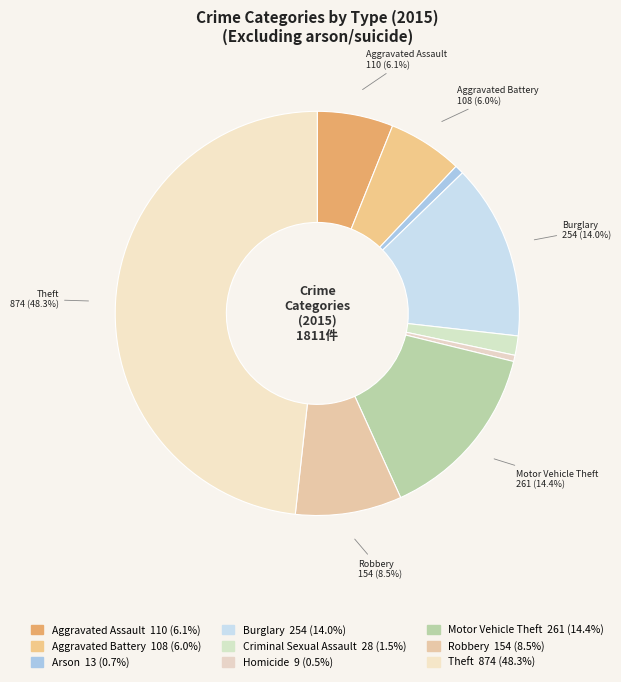

What is the total percentage of Theft and Motor Vehicle Theft?

62.7%